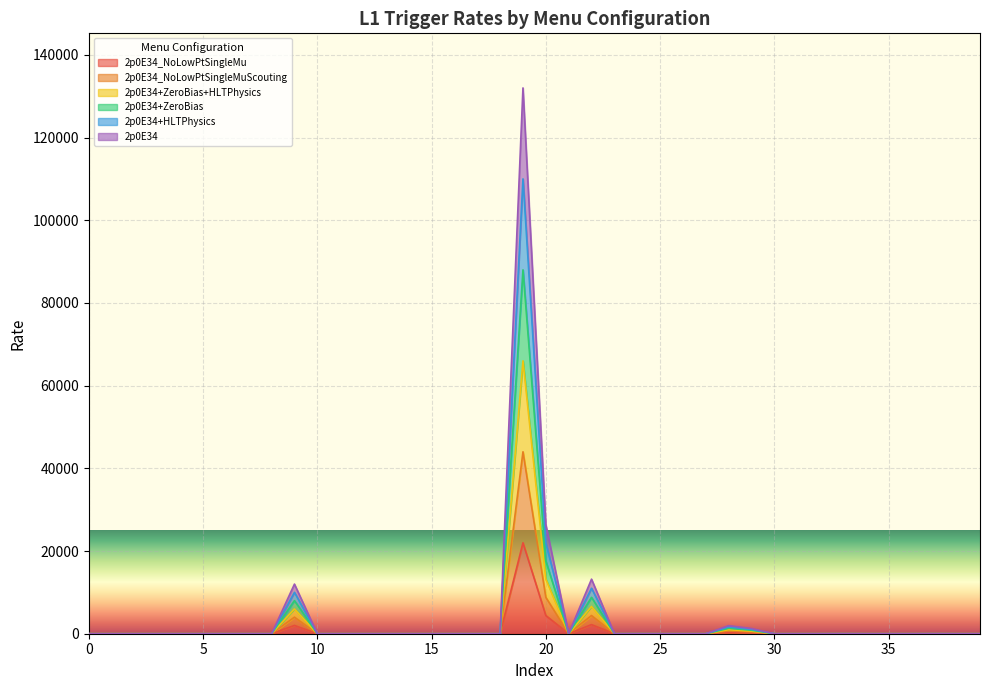

True or false: 2p0E34 and 2p0E34_NoLowPtSingleMuScouting intersect in this chart.

False